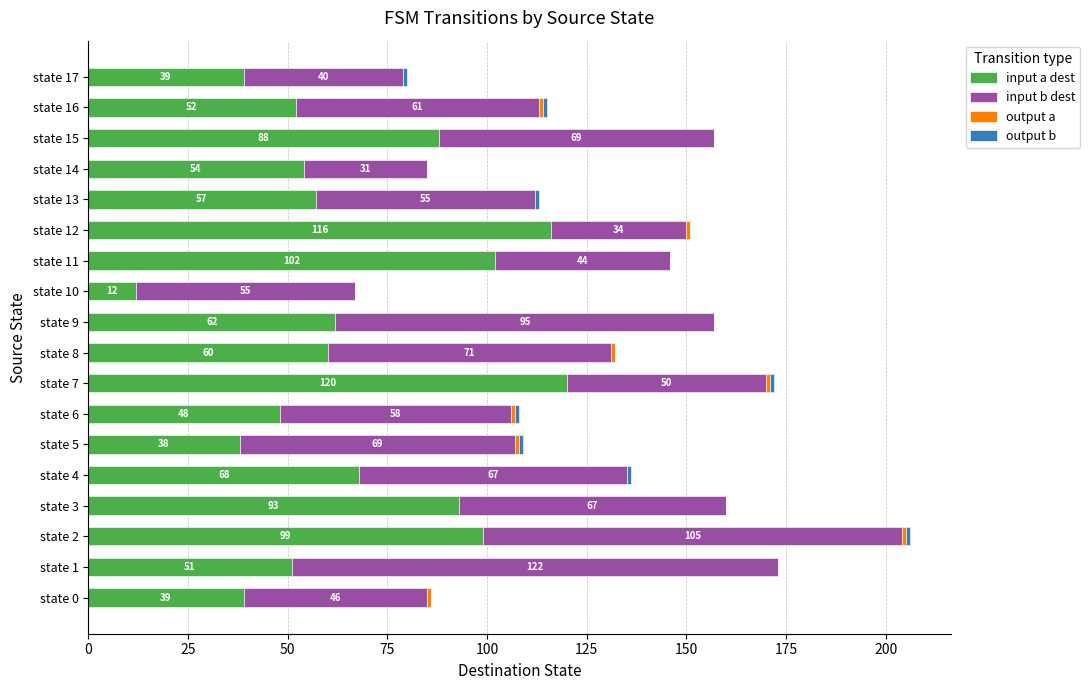

At which category is the sum across all series the highest?

state 2